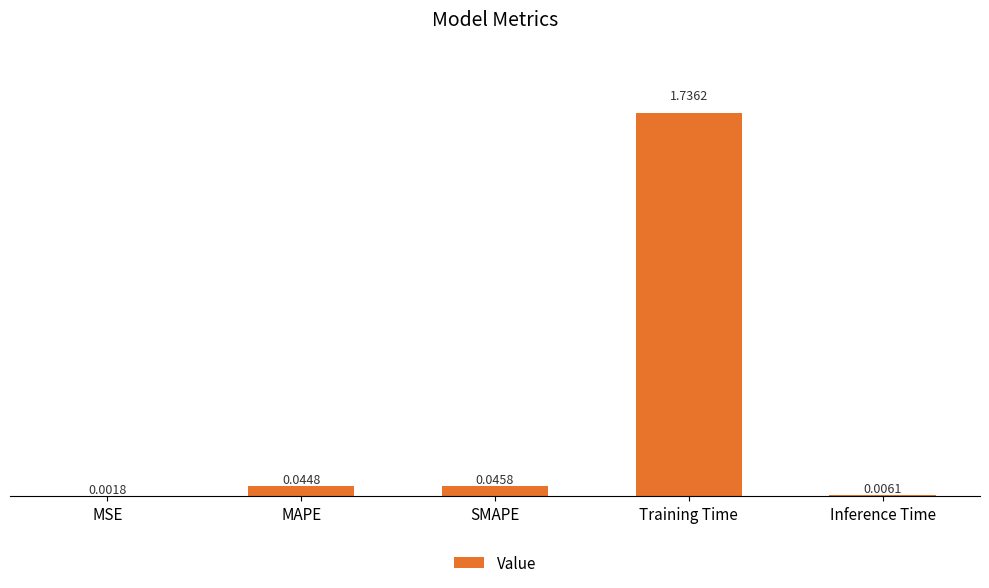

Does the chart contain stacked bars?

No